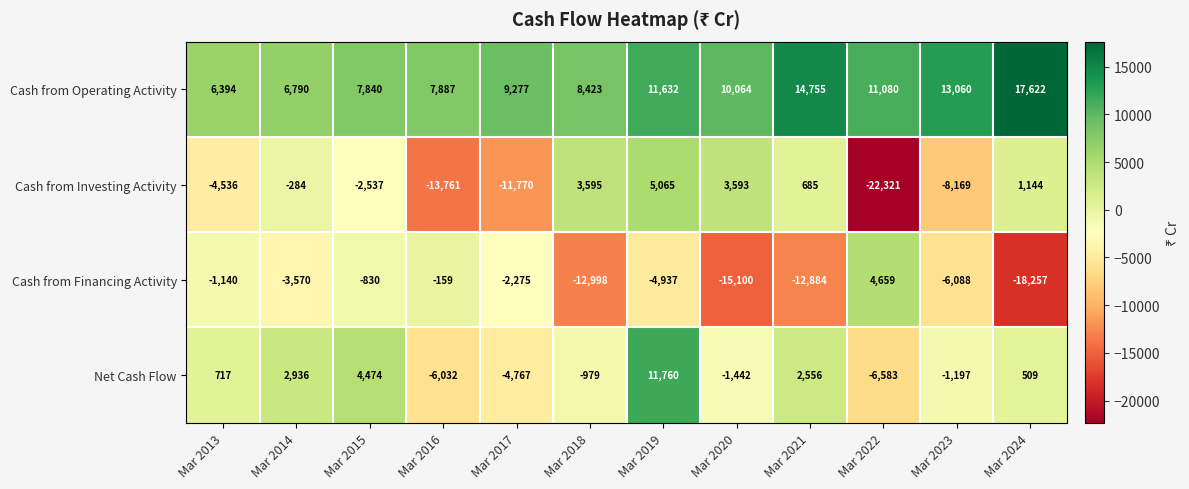

What is the minimum value shown in the chart?

-22321